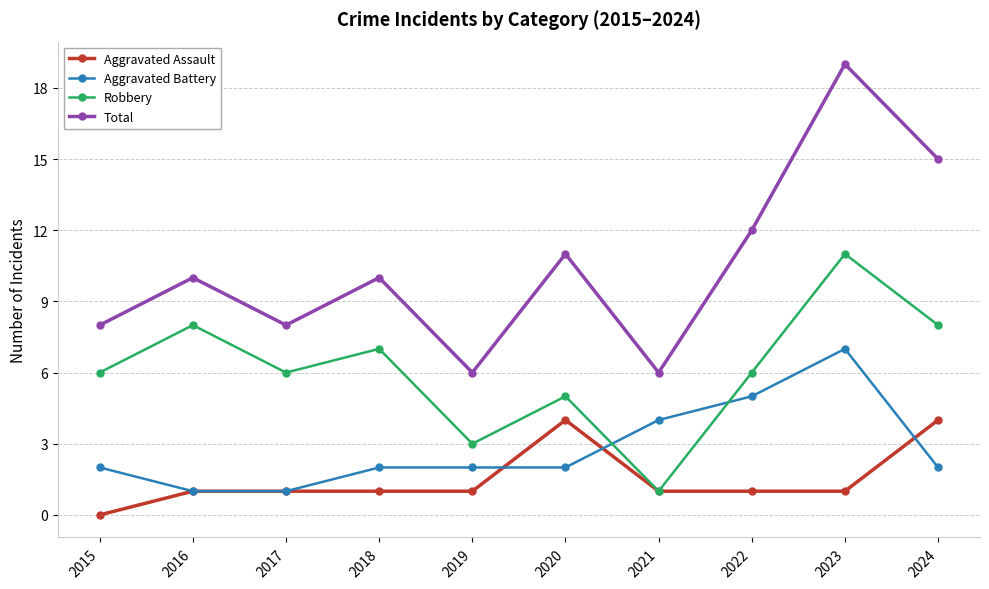

The Robbery series shows 2 at 2017. True or false?

False